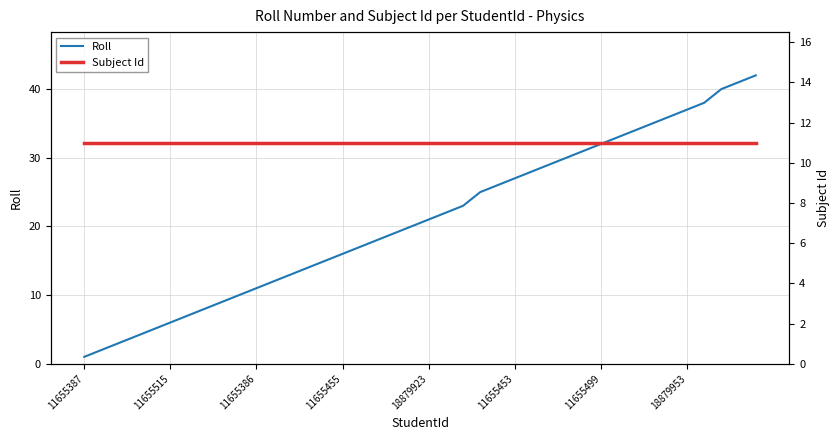

What value does the Subject Id series have at 28?

11